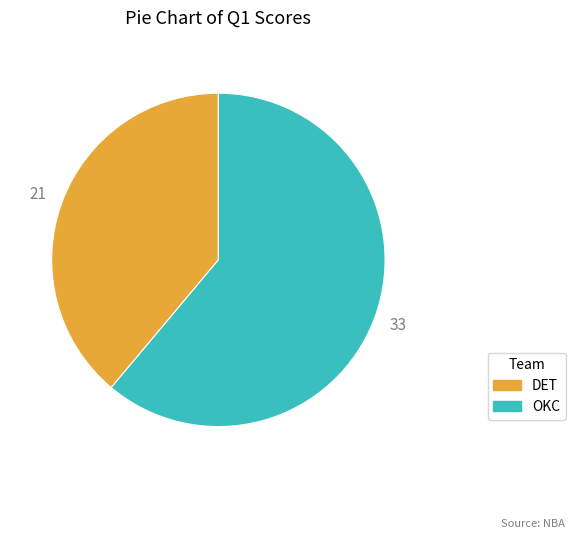

Count the number of slices in the pie.

2